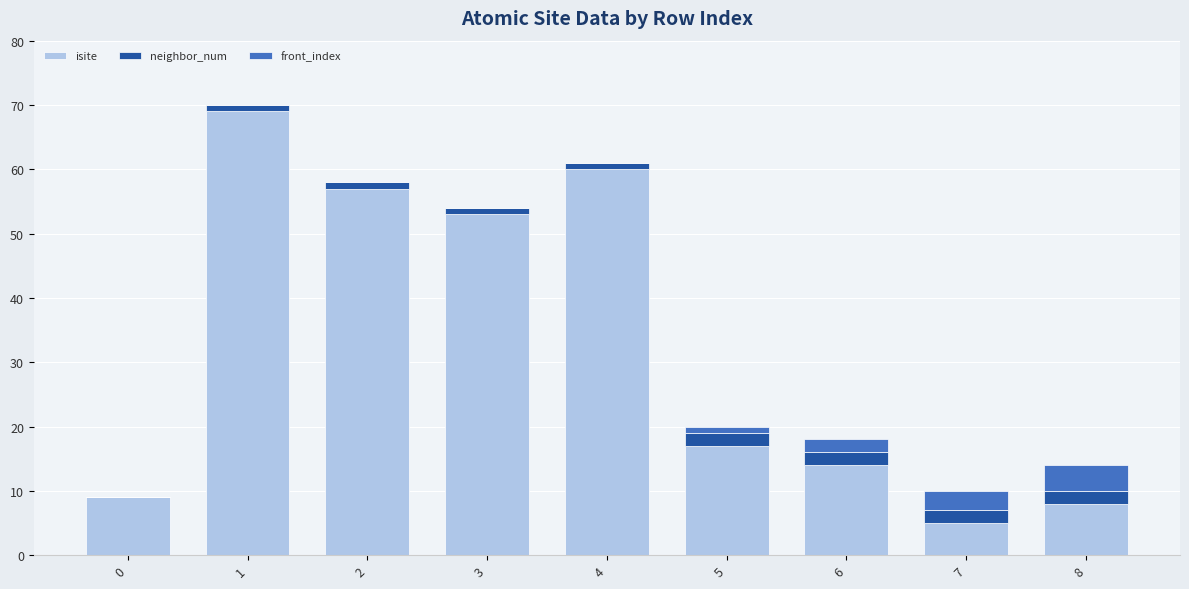

What is the total value across all series at 7?

10